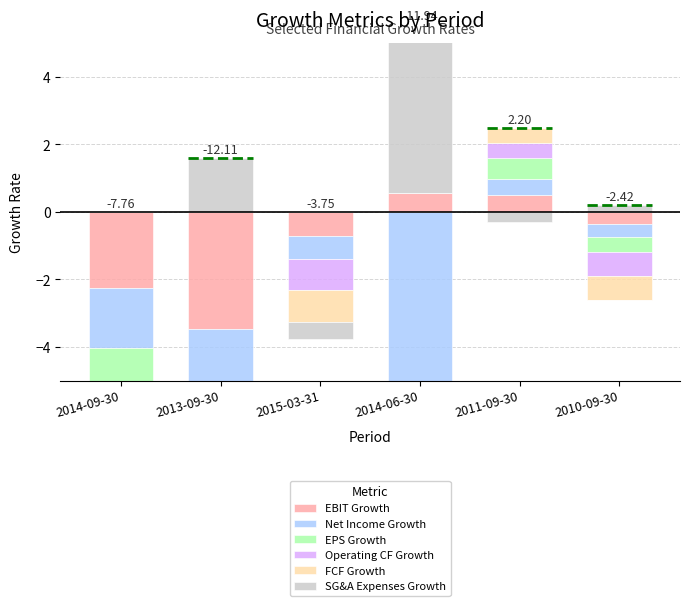

What is the difference between the SG&A Expenses Growth values at 2014-09-30 and 2013-09-30?

1.6